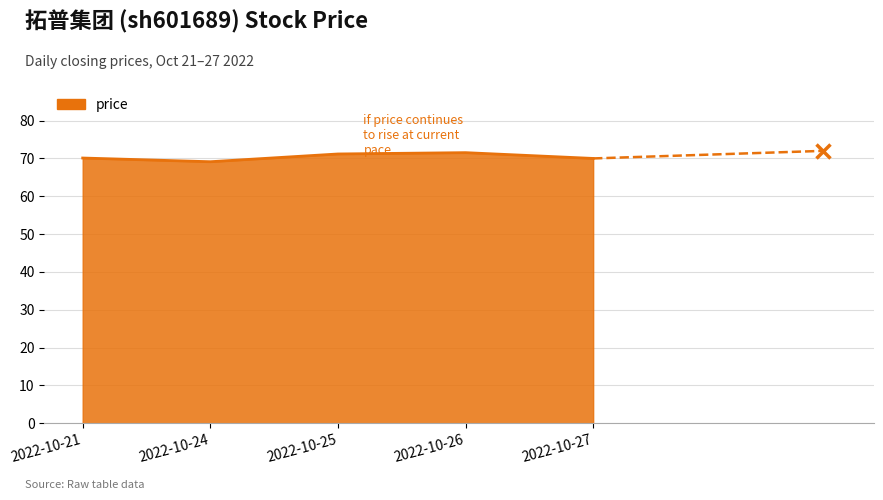

The value at 2022-10-26 is 71.5. True or false?

True